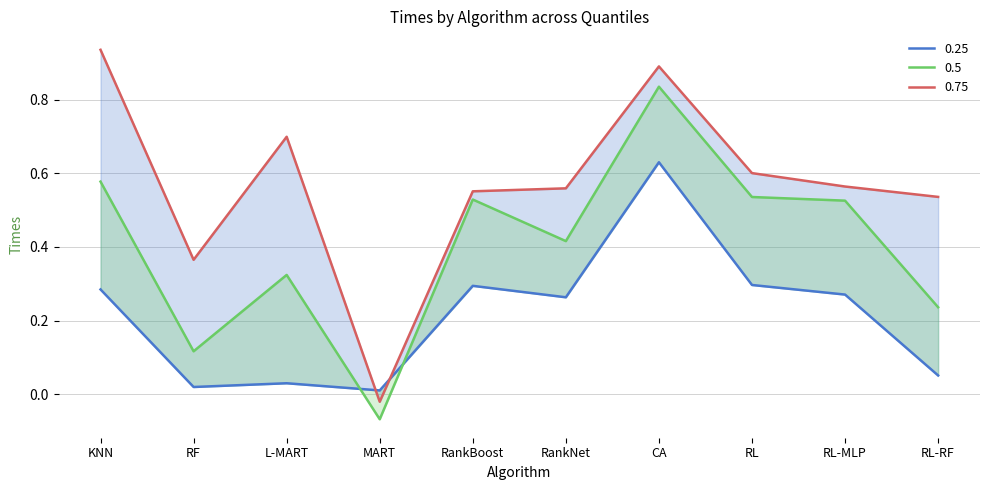

What position from the left is RL-RF?

10